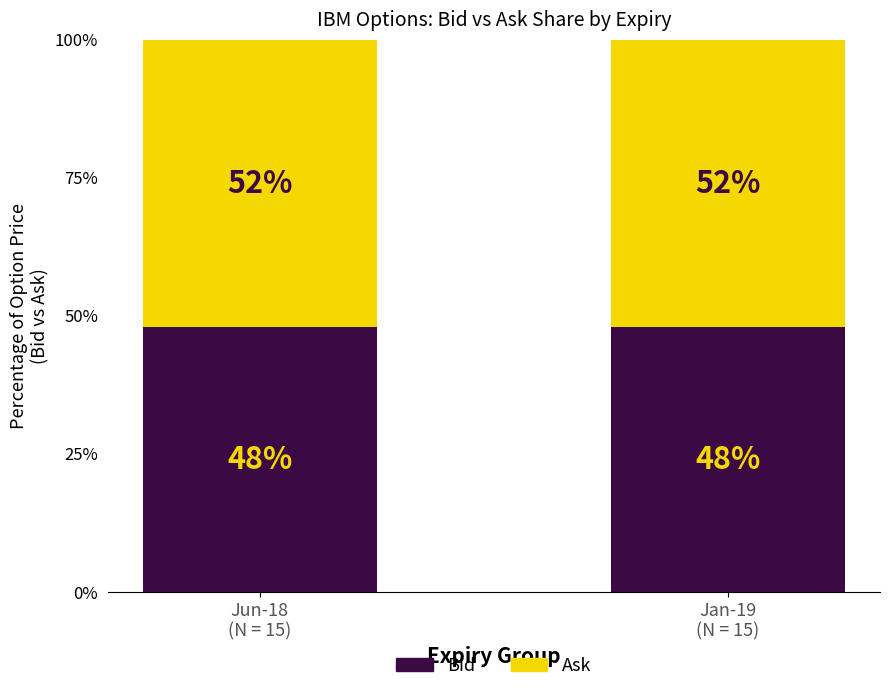

What is the minimum value for Bid?

47.9